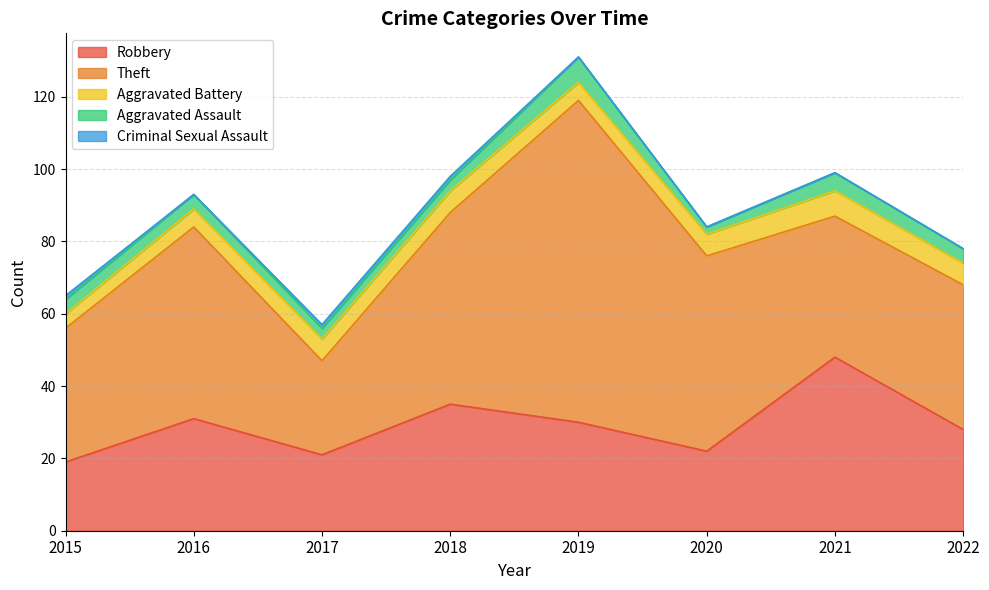

Rank the categories by Aggravated Battery value from lowest to highest.

2015, 2016, 2019, 2017, 2018, 2020, 2022, 2021